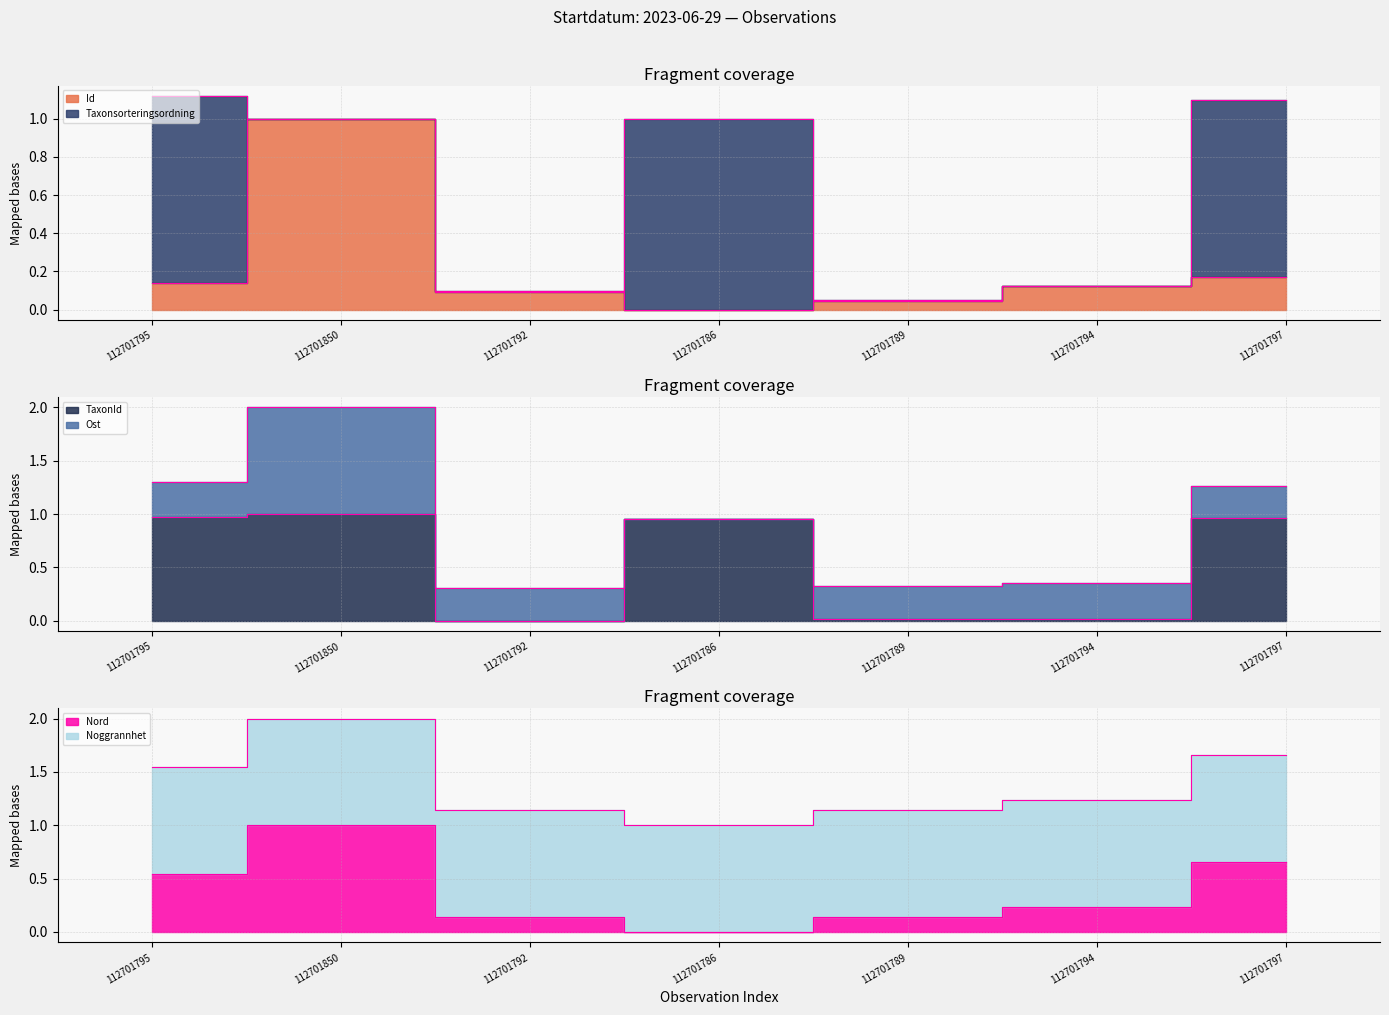

What is the total value across all series at 112701789?

1.2